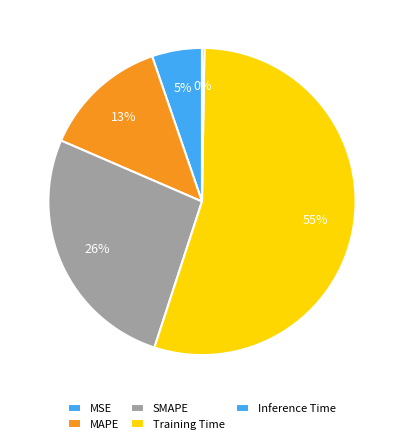

What is the largest slice in the pie chart?

Training Time